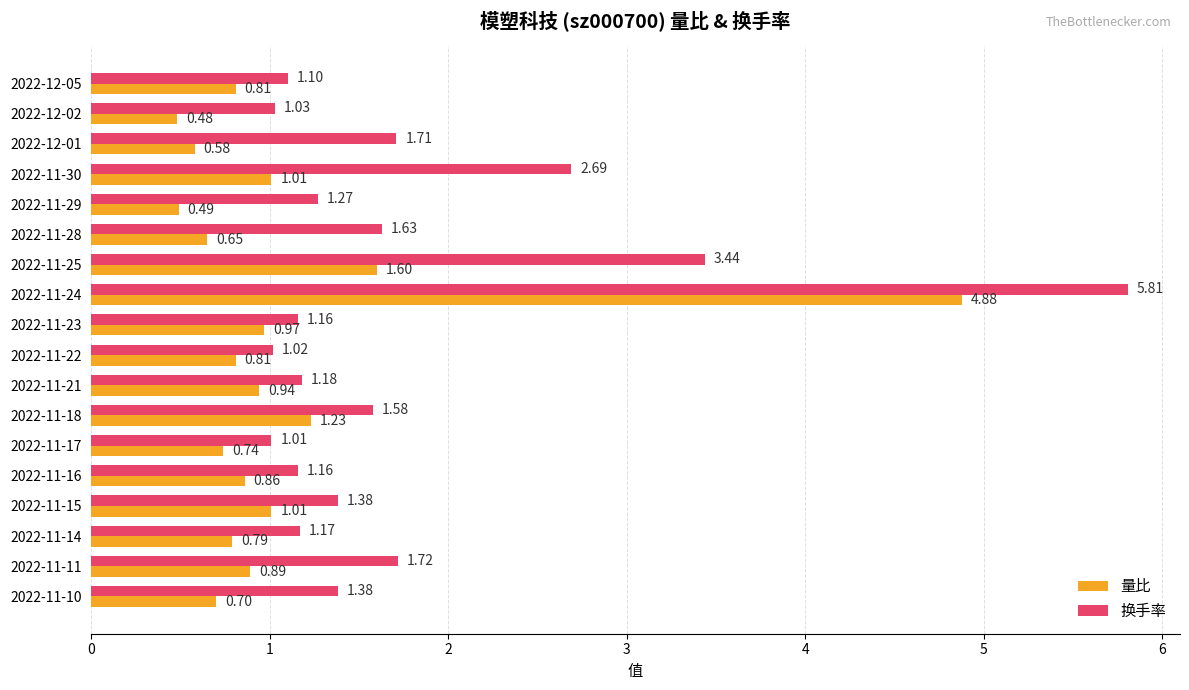

At which category is the sum across all series the highest?

2022-11-24